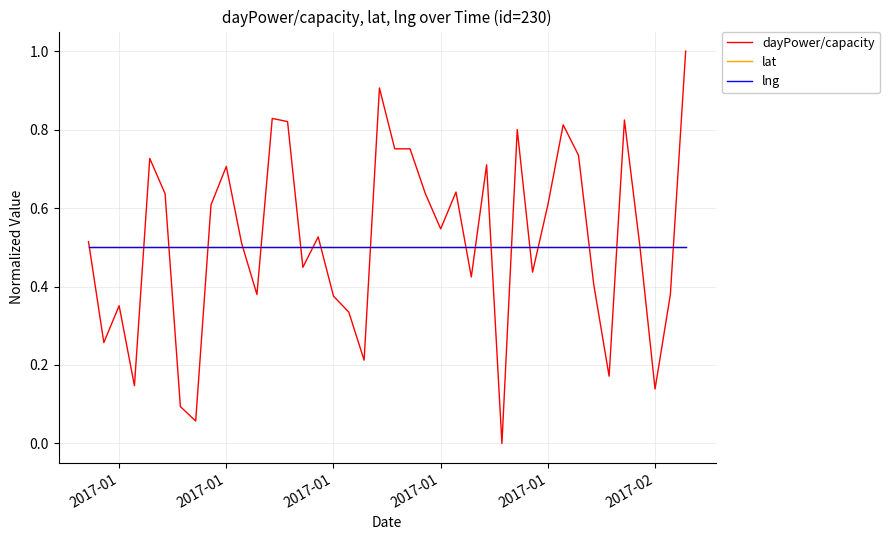

Does the chart display data point markers on the line(s)?

No